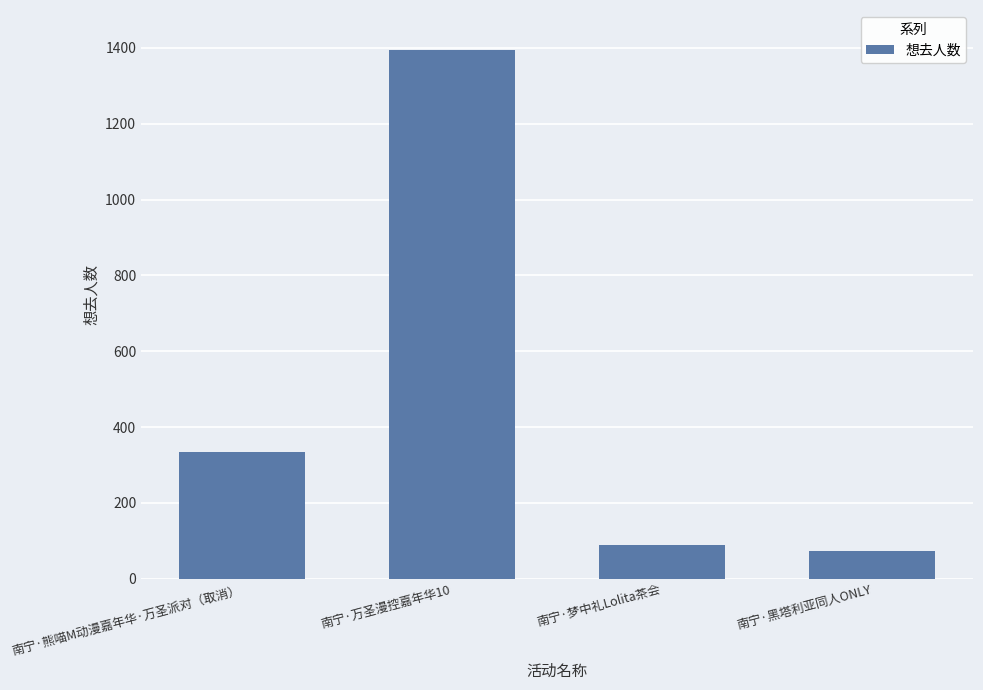

Approximately how many times larger is the value at 南宁·万圣漫控嘉年华10 compared to 南宁·梦中礼Lolita茶会?

15.5